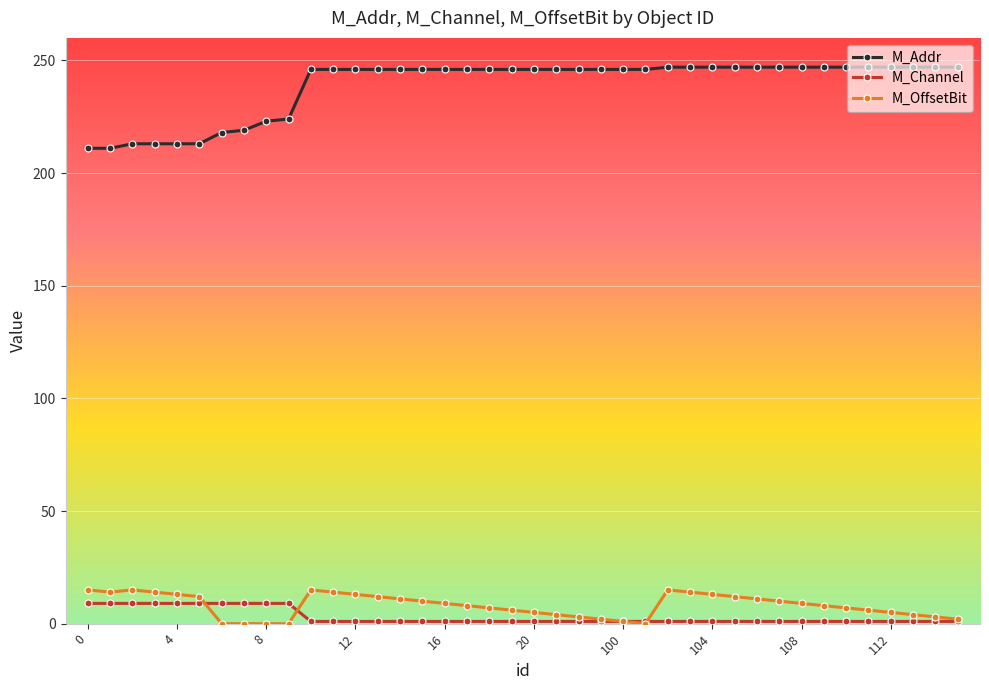

Which series has the largest range (max minus min)?

M_Addr